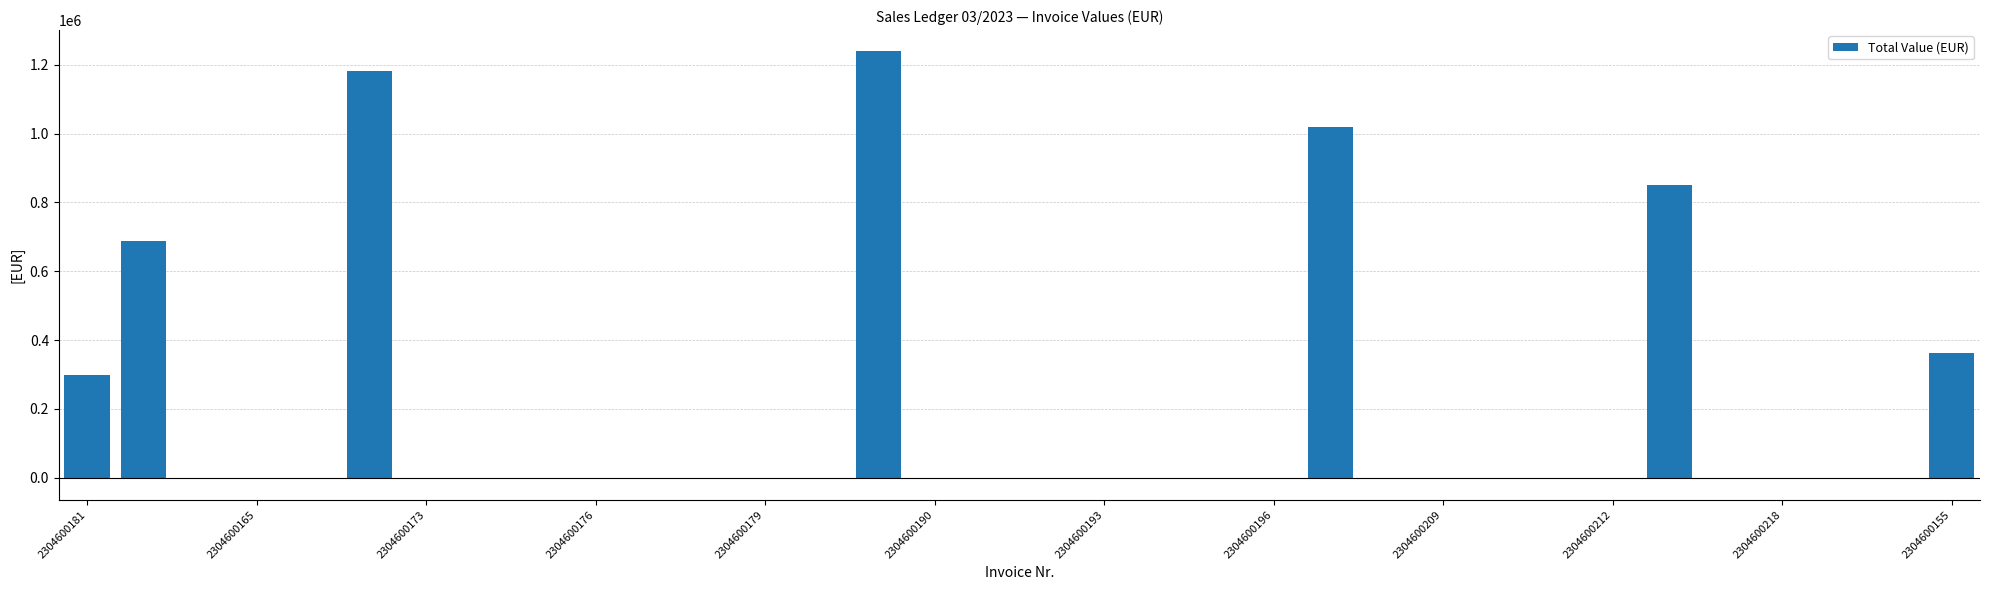

What is the greatest value displayed?

1238841.6